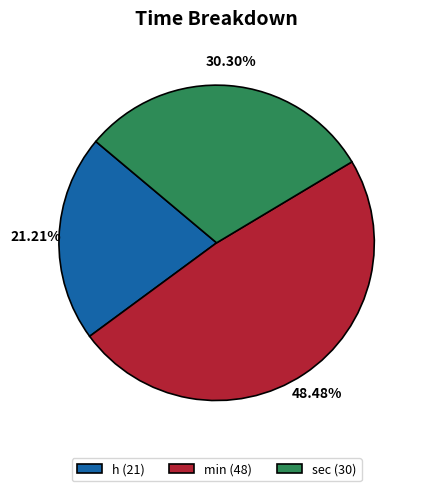

To the nearest percent, what percentage of the pie is sec?

30%